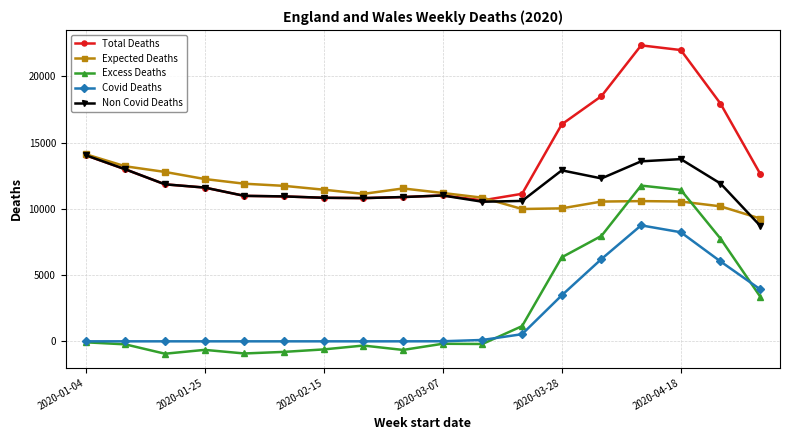

Which series has the largest range (max minus min)?

Excess Deaths